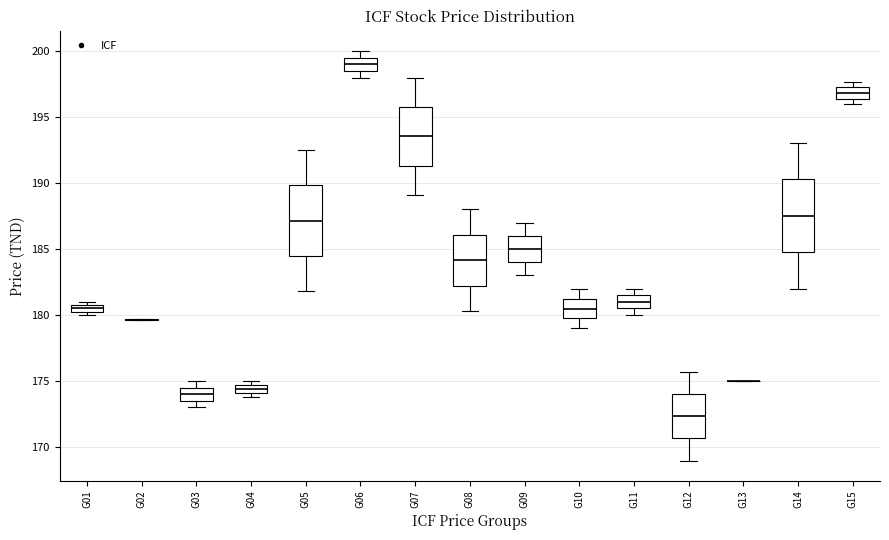

Where does the upper whisker of the box for G05 end on the y-axis? The values are not printed on the chart, so give them approximately, as read against the axis.

192.5